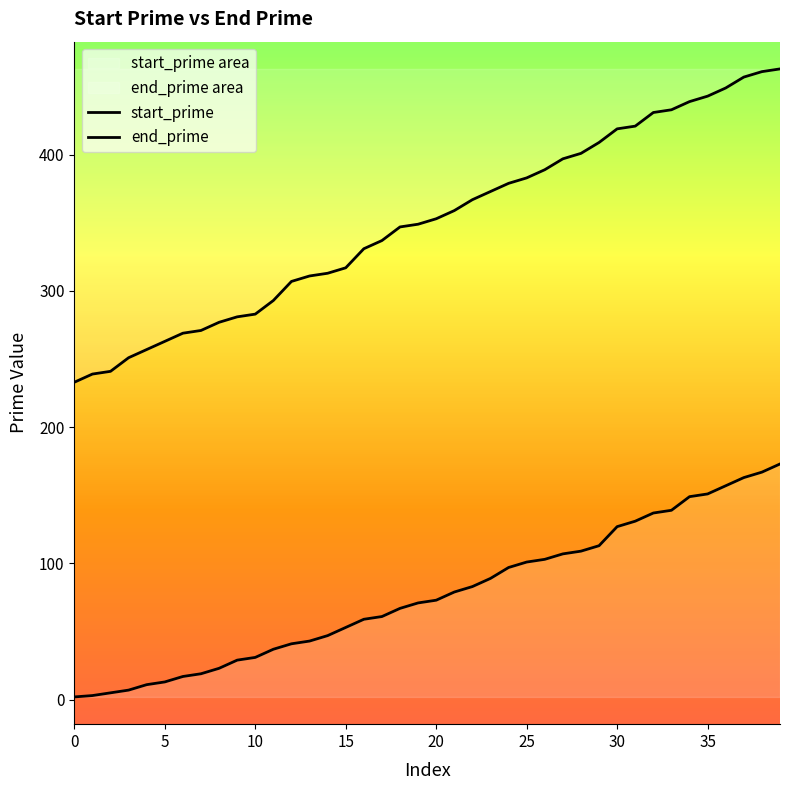

Rank the series by their maximum value, from highest to lowest.

end_prime, start_prime